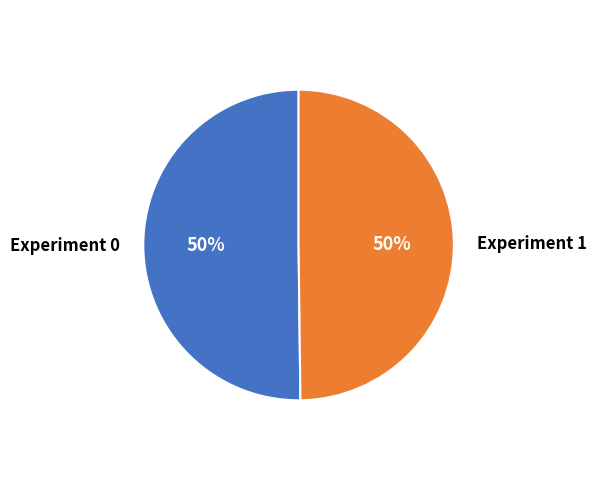

Is it true that Experiment 0 is 50% of the pie?

True